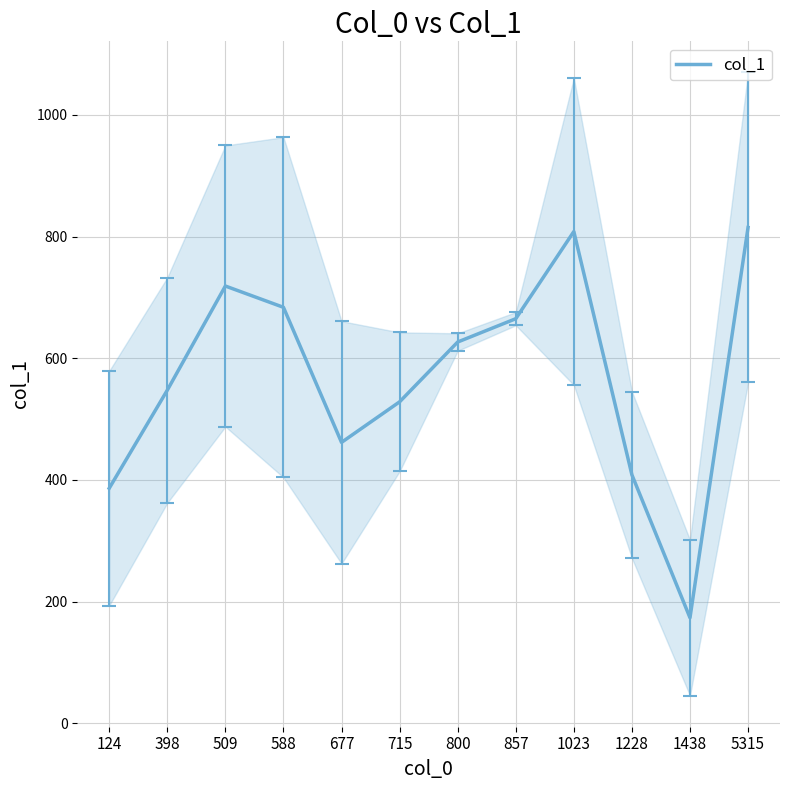

What is the change in value from 1023 to 1228?

-400.0